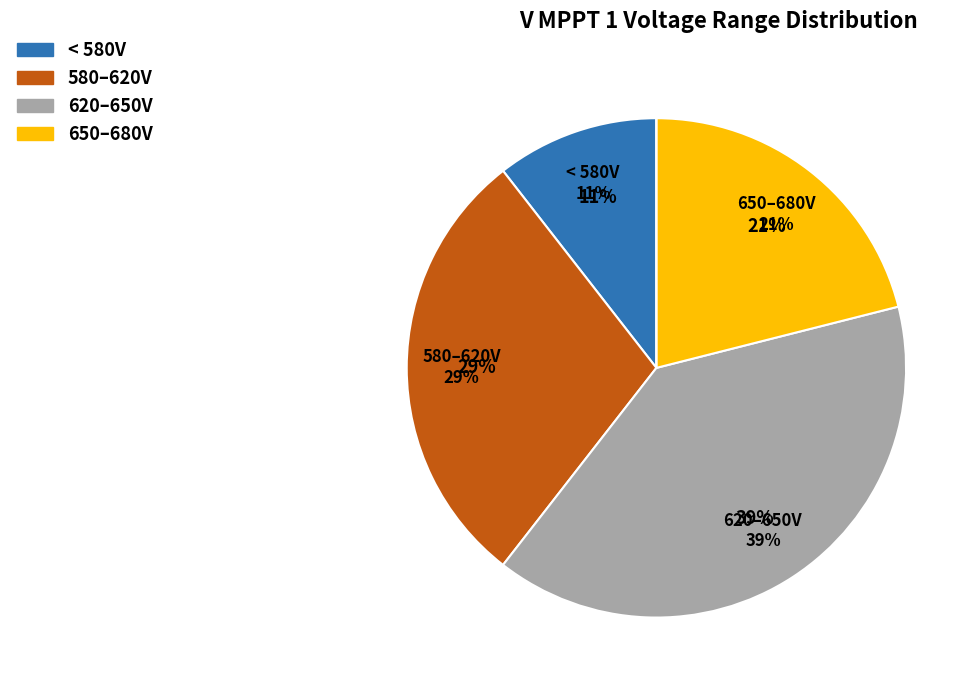

Is 37 the majority of the pie?

No